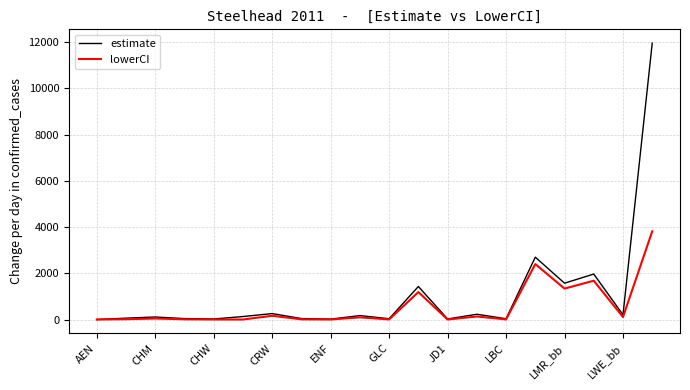

What is the maximum value shown in the chart?

11951.1